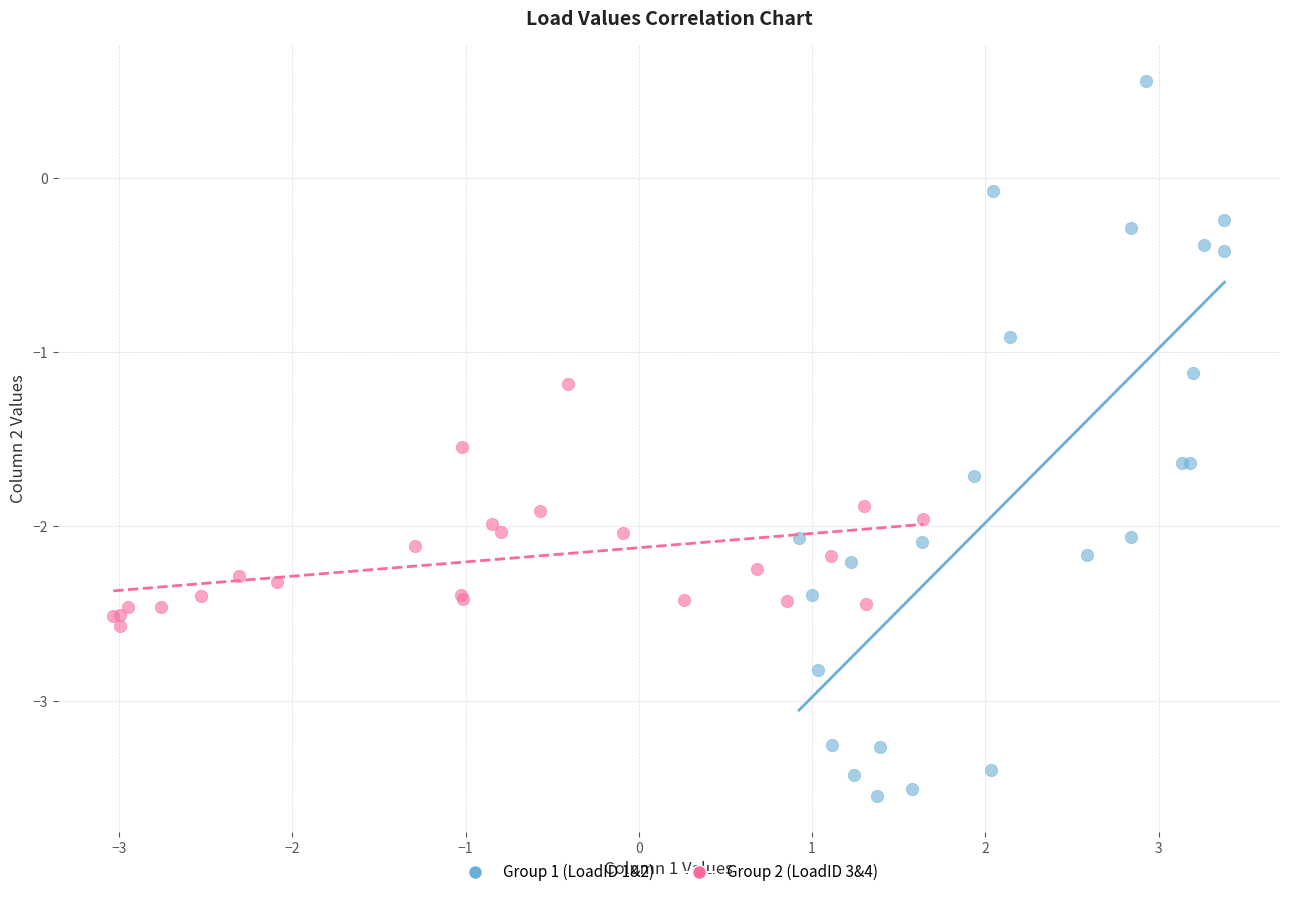

Which series contains the lowest Y value?

Group 1 (LoadID 1&2)